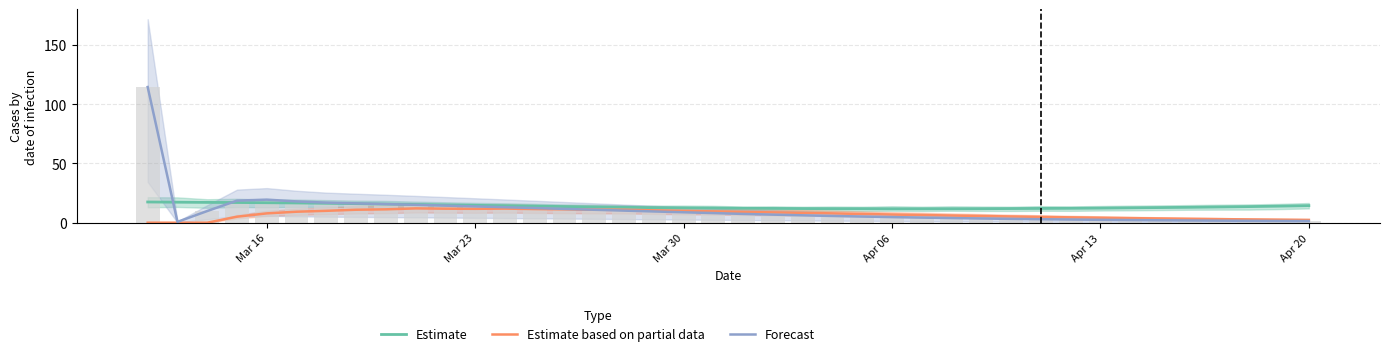

What is the highest value of the Forecast series?

114.4